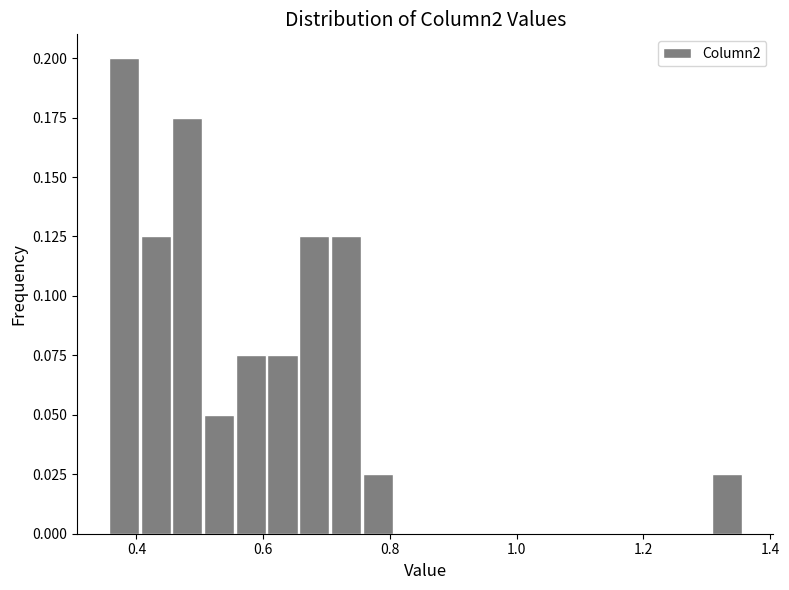

Around what value on the x-axis is the tallest bar? Give the approximate position of its centre, as read against the axis.

0.38